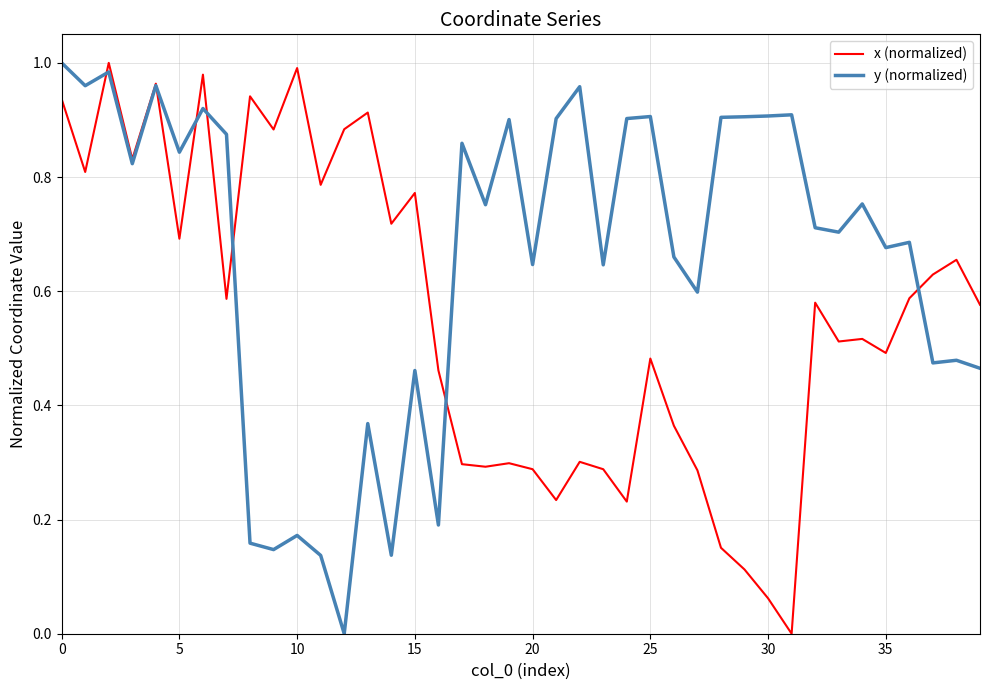

Which series has the largest total across all categories?

y (normalized)